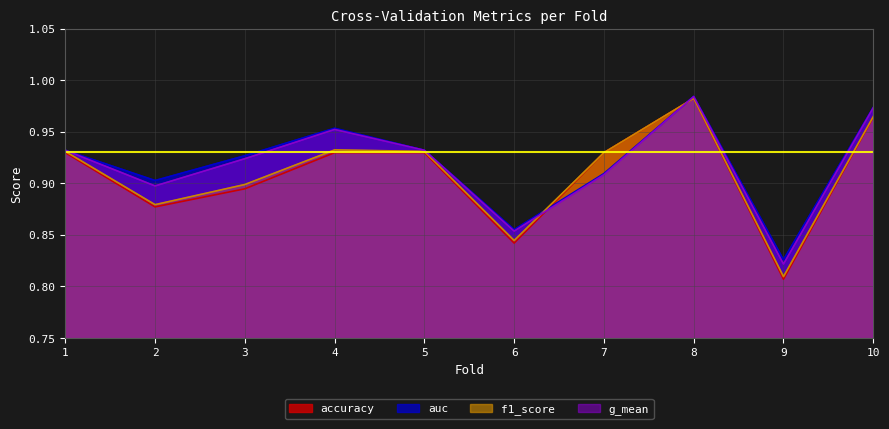

At which label does f1_score reach its minimum?

9